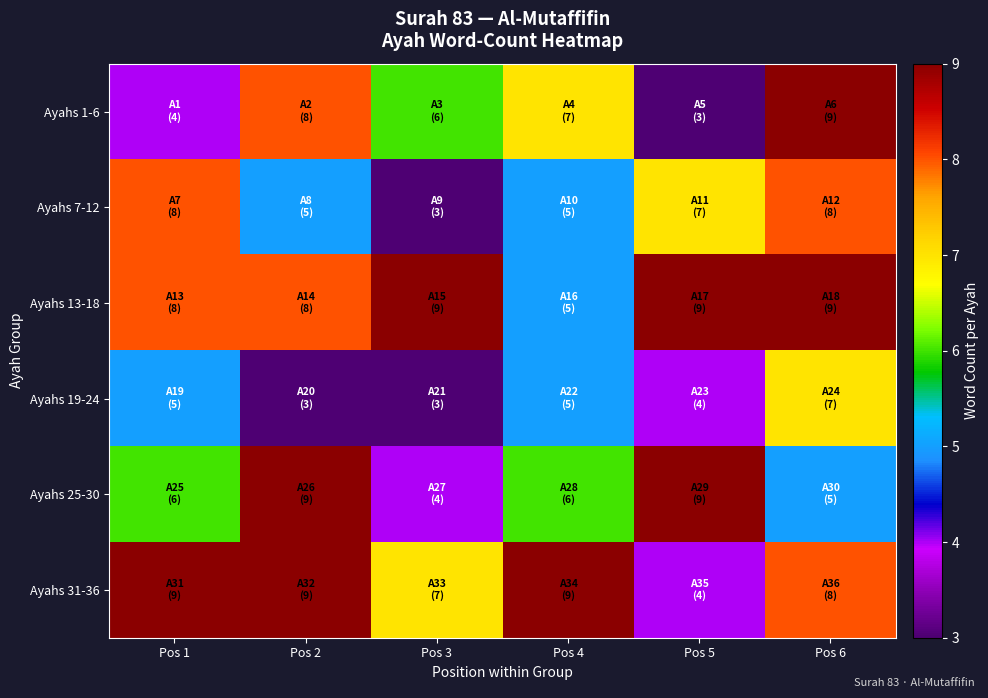

Reading right to left, what are all the values shown in this chart?

Ayahs 1-6: Pos 6=9	Pos 5=3	Pos 4=7	Pos 3=6	Pos 2=8	Pos 1=4
Ayahs 7-12: Pos 6=8	Pos 5=7	Pos 4=5	Pos 3=3	Pos 2=5	Pos 1=8
Ayahs 13-18: Pos 6=9	Pos 5=9	Pos 4=5	Pos 3=9	Pos 2=8	Pos 1=8
Ayahs 19-24: Pos 6=7	Pos 5=4	Pos 4=5	Pos 3=3	Pos 2=3	Pos 1=5
Ayahs 25-30: Pos 6=5	Pos 5=9	Pos 4=6	Pos 3=4	Pos 2=9	Pos 1=6
Ayahs 31-36: Pos 6=8	Pos 5=4	Pos 4=9	Pos 3=7	Pos 2=9	Pos 1=9